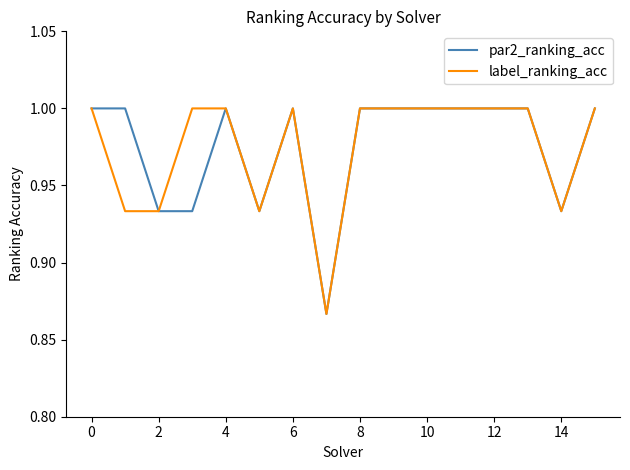

What is the highest value of the label_ranking_acc series?

1.0